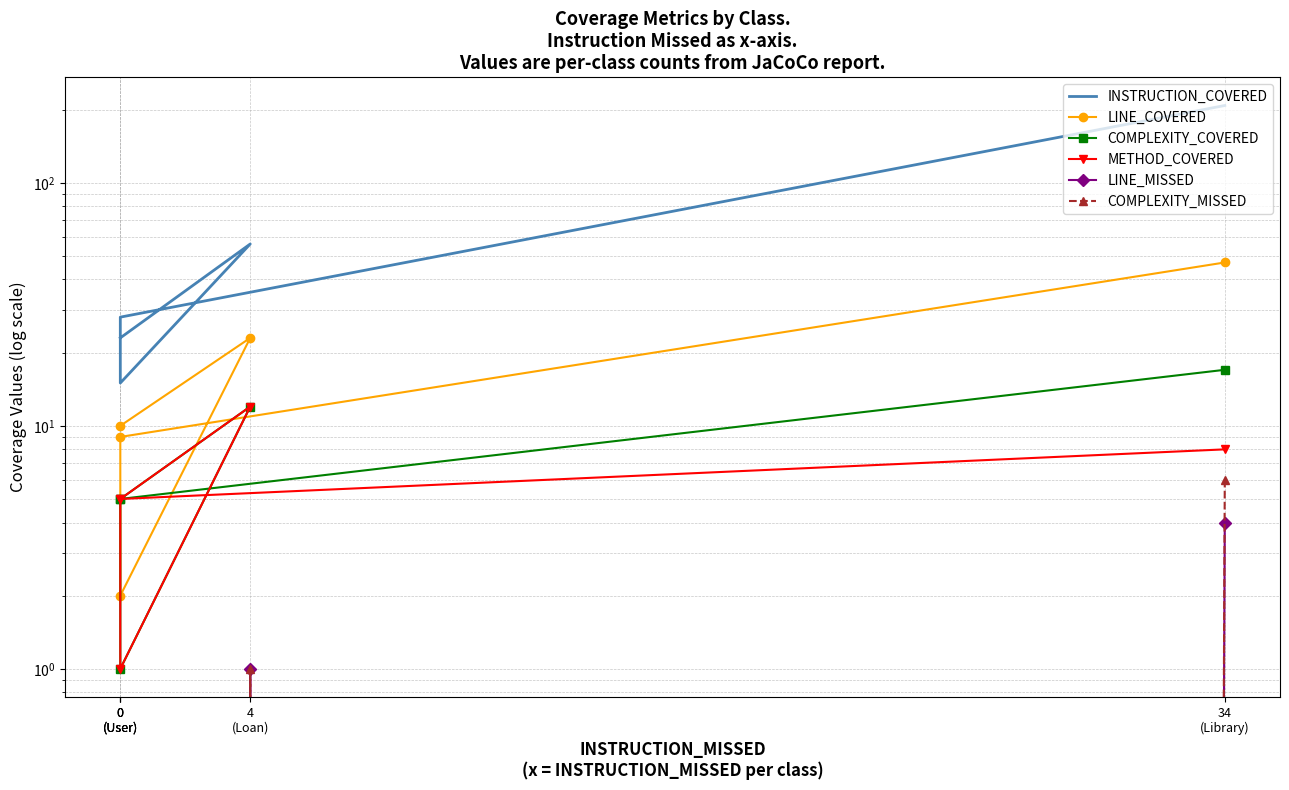

Which category has the highest value in the LINE_COVERED series?

34
(Library)